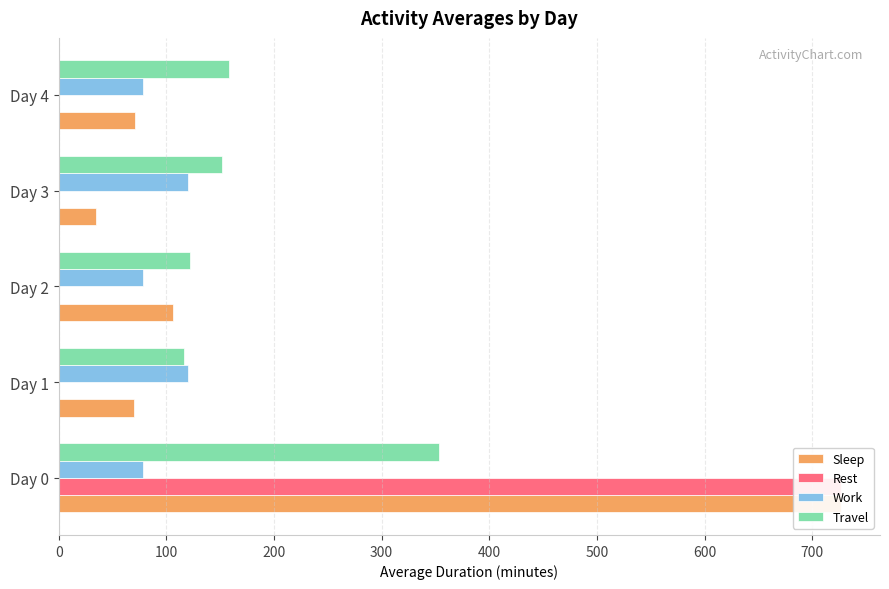

The Sleep series shows 122.9 at Day 4. True or false?

False